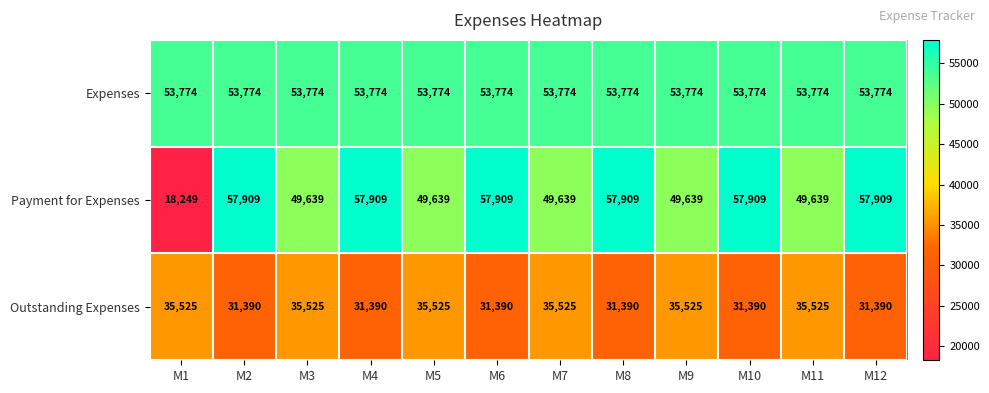

At how many categories does at least one series exceed 55236?

6